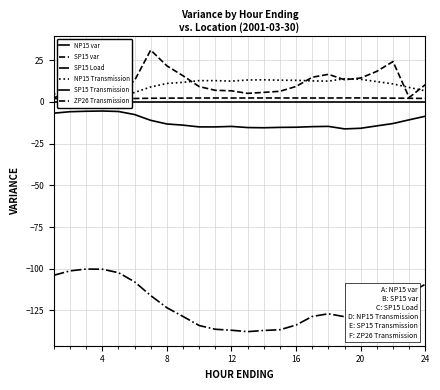

What is the sum of all NP15 Transmission values?

237.6